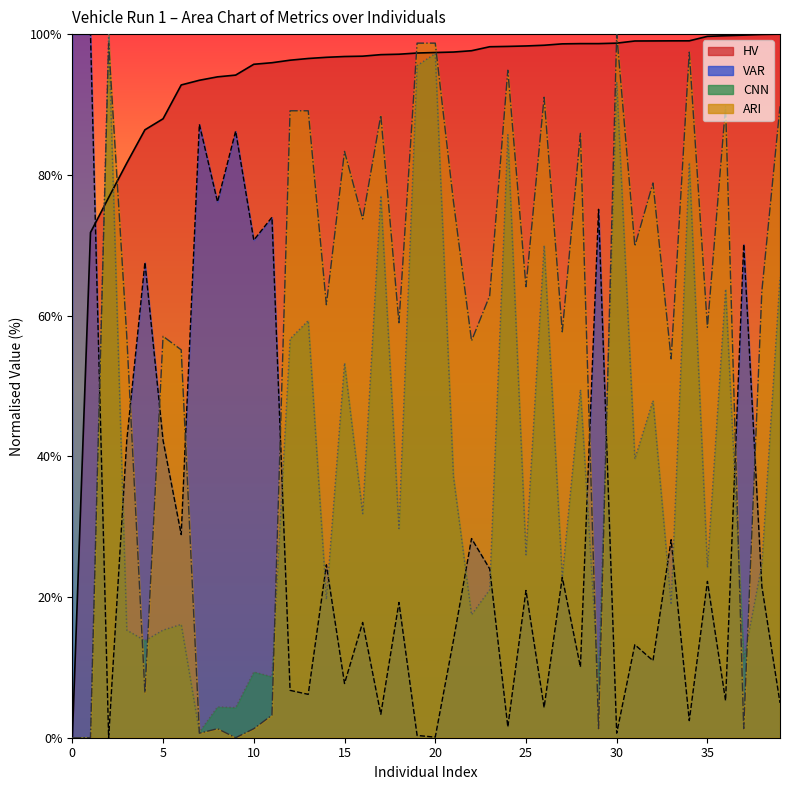

Rank the series at 32 from lowest to highest value.

VAR, CNN, ARI, HV